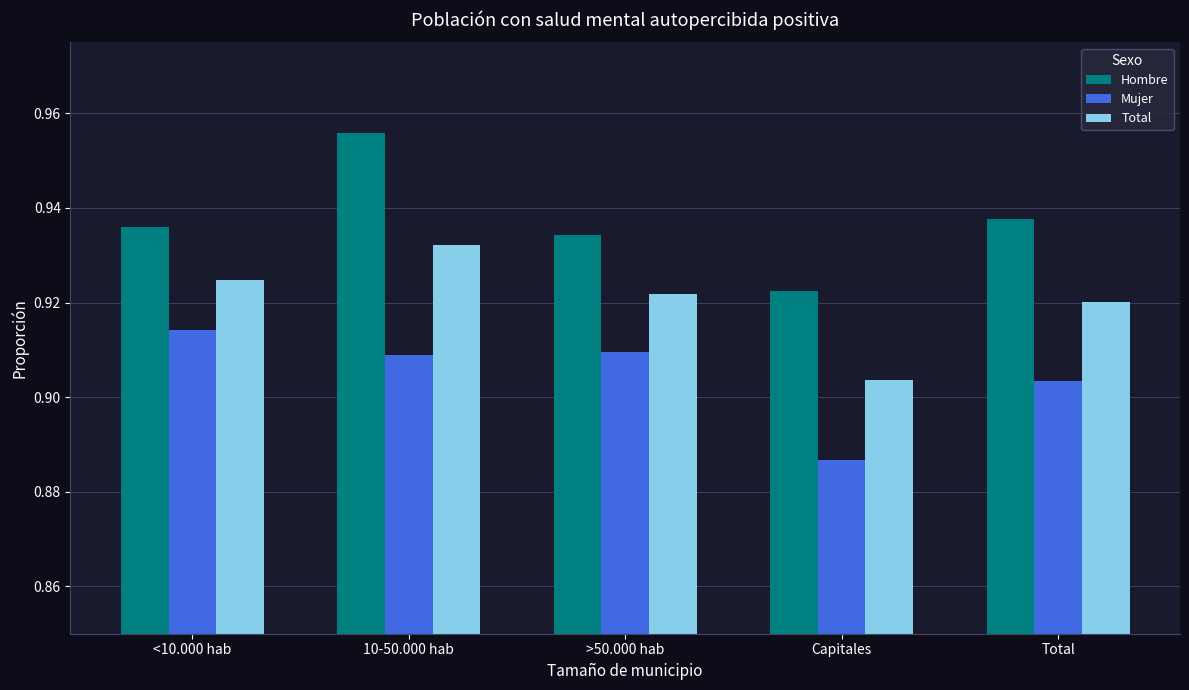

Which series has the largest total across all categories?

Hombre